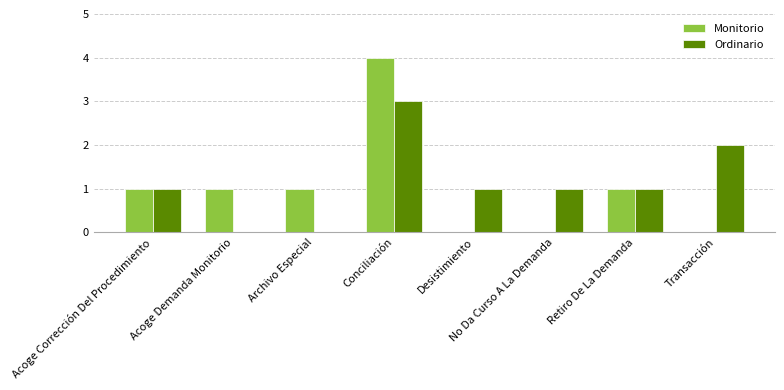

The value of Ordinario at Transacción is 3. True or false?

False